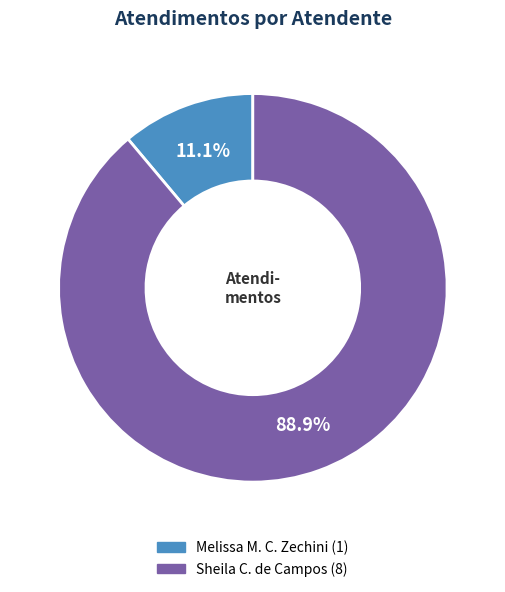

Is there a majority slice in this chart?

Yes